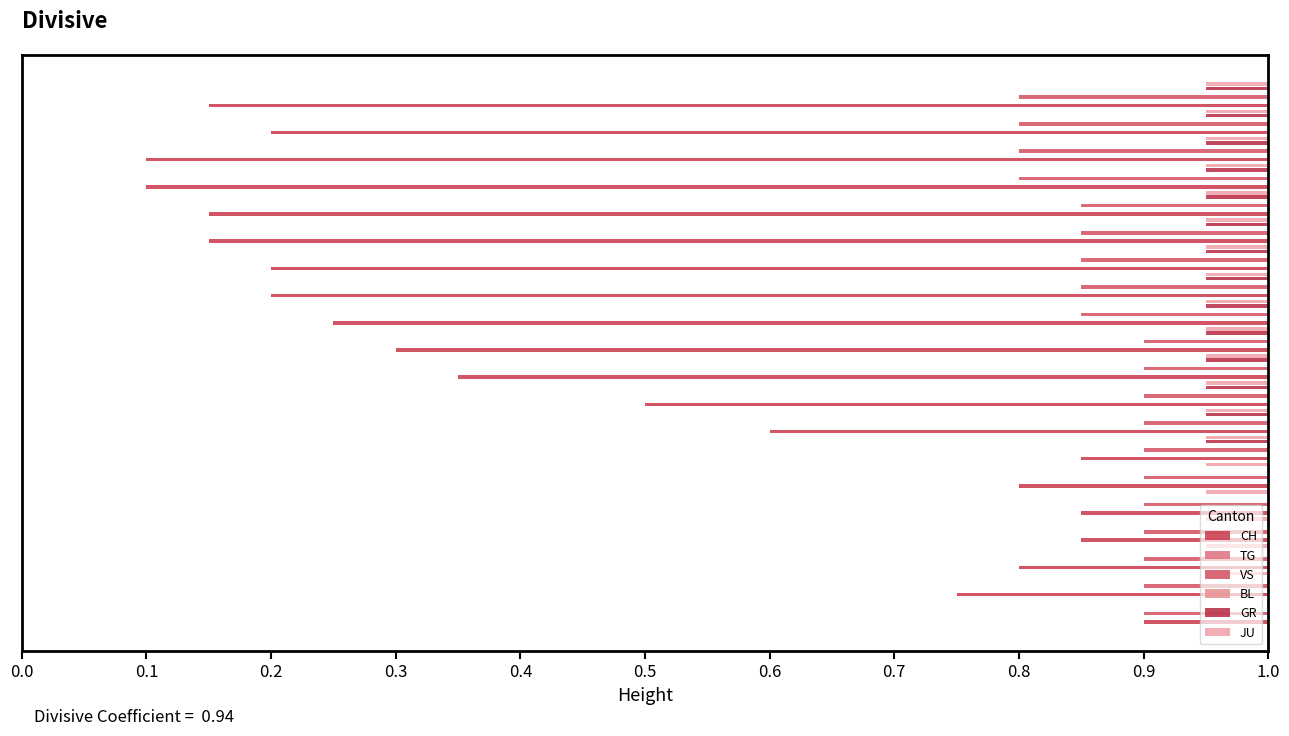

Which series has the largest range (max minus min)?

CH